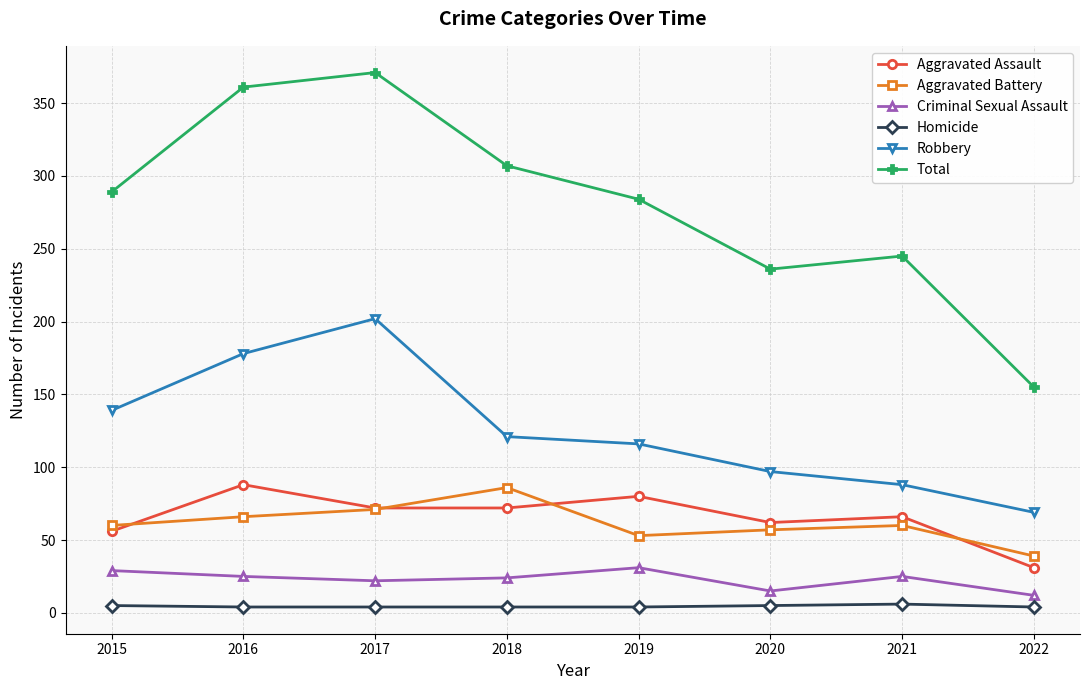

How many interior local peaks does the Aggravated Battery series have?

2